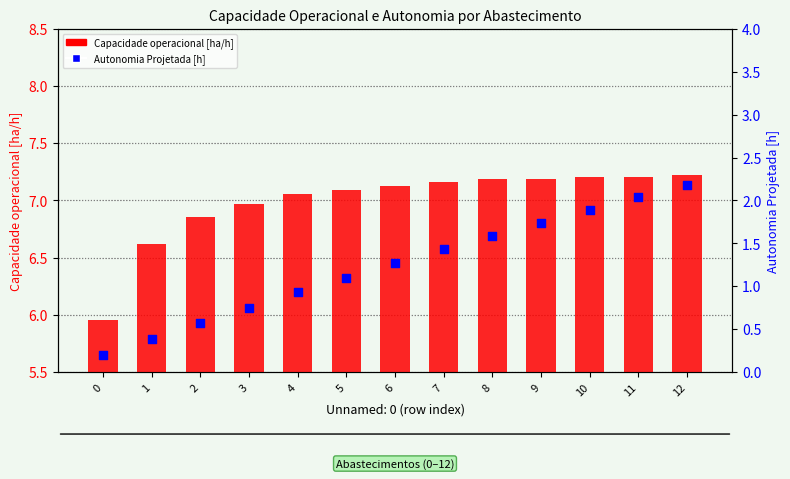

At which category is the sum across all series the highest?

12